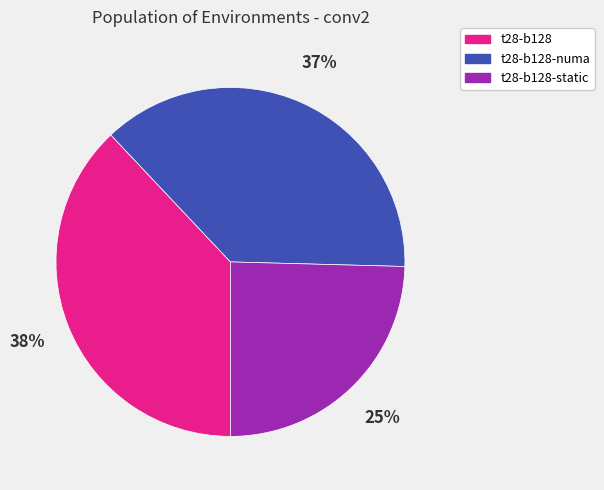

What percentage is the t28-b128-numa slice, to the nearest percent?

37%